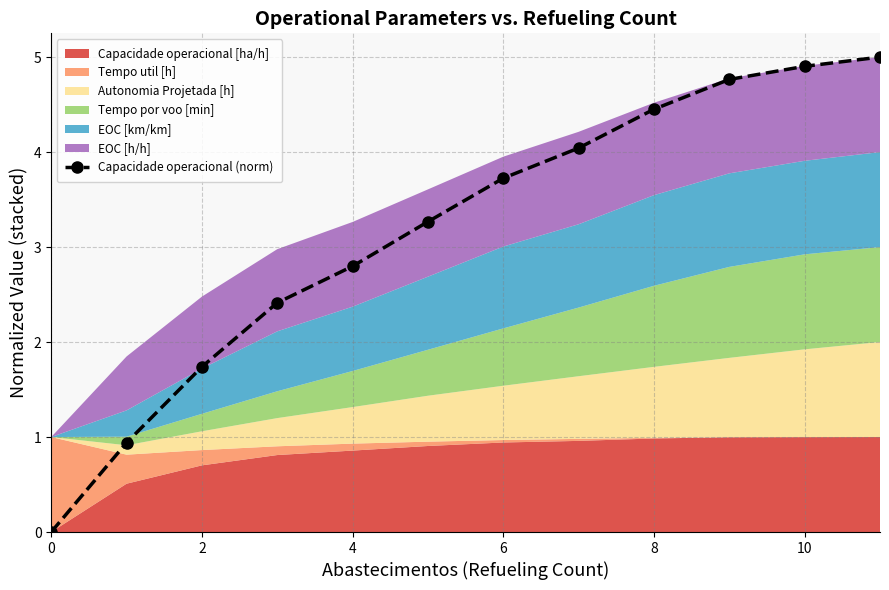

The Capacidade operacional (norm) series shows 0.0 at 0. True or false?

True